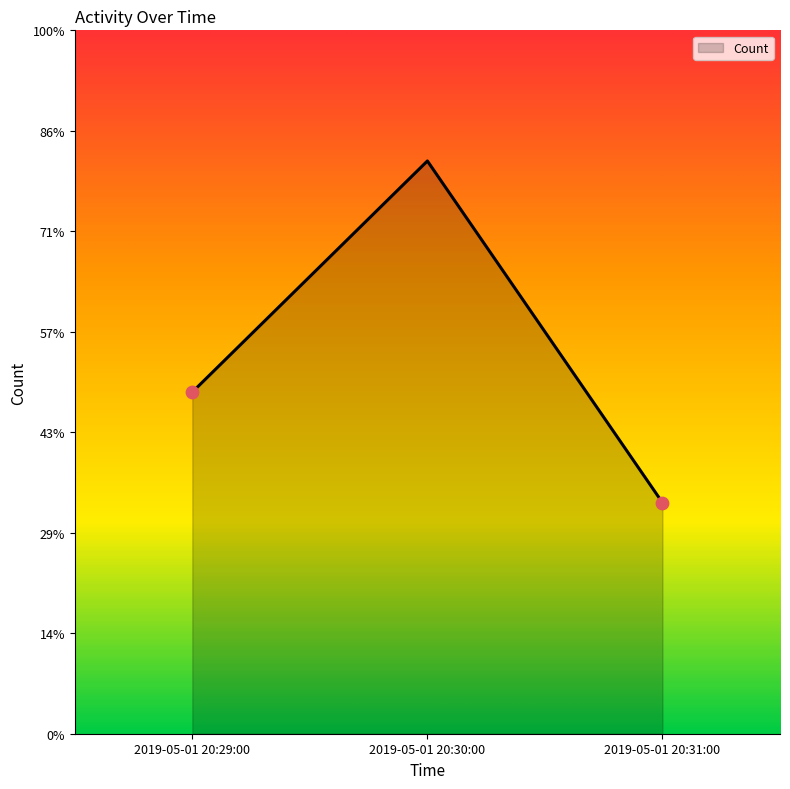

Approximately how many times larger is the value at 2019-05-01 20:29:00 compared to 2019-05-01 20:31:00?

1.5